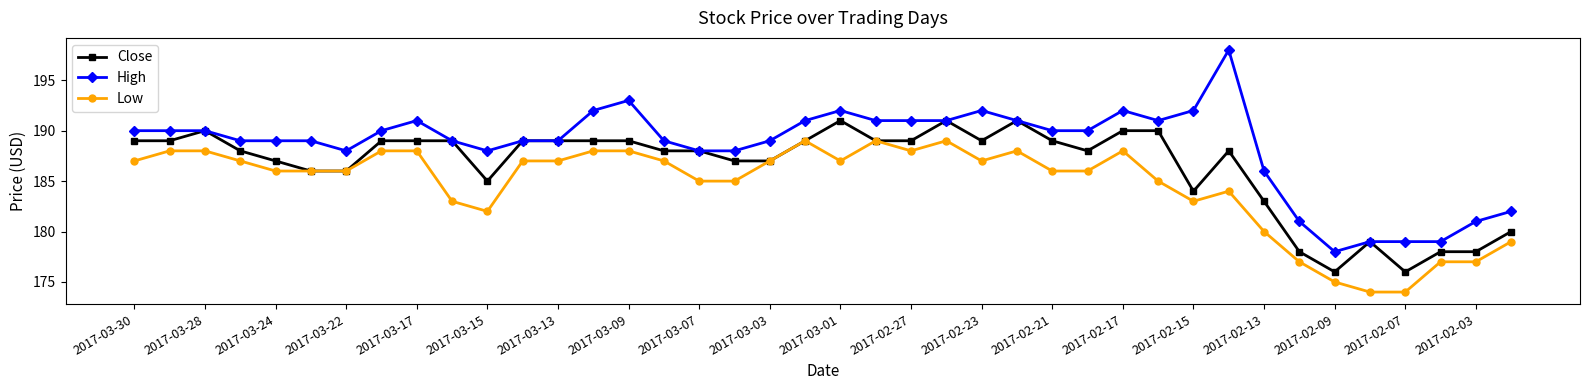

What is the greatest value displayed?

198